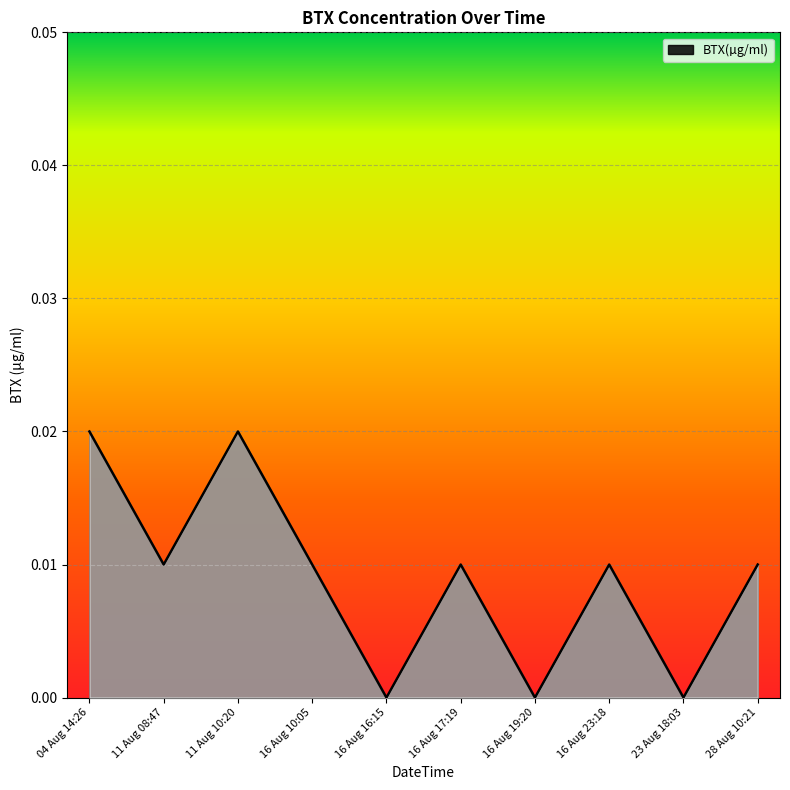

The value at 16 Aug 17:19 is 0.0. True or false?

True